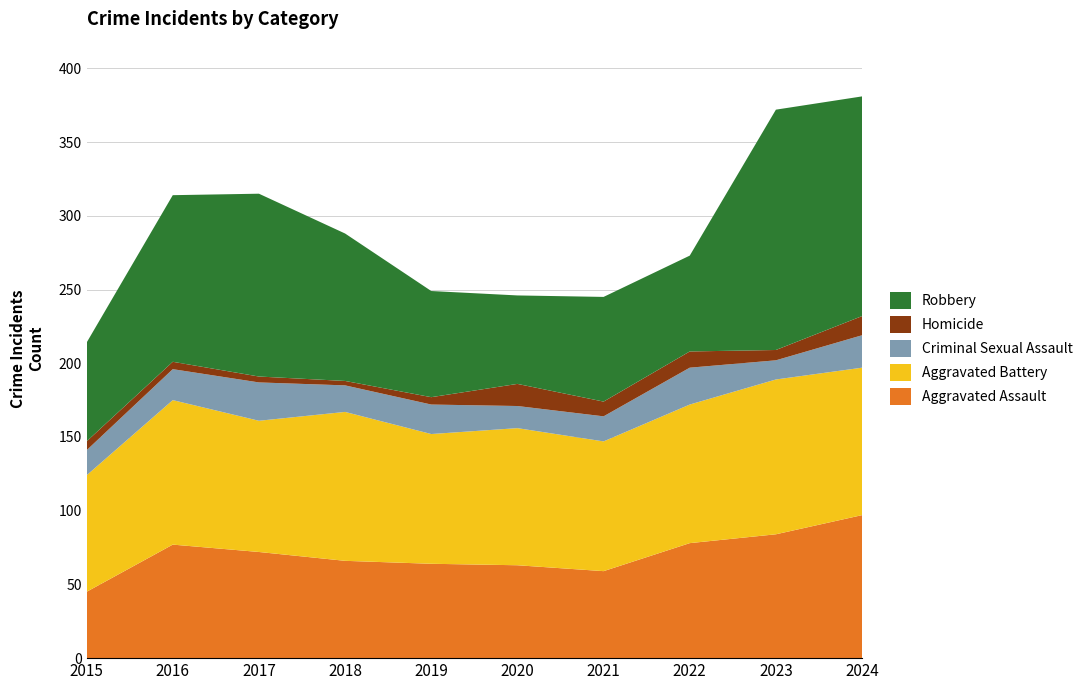

Reading right to left, what are all the values shown in this chart?

Aggravated Assault: 2024=97	2023=84	2022=78	2021=59	2020=63	2019=64	2018=66	2017=72	2016=77	2015=45
Aggravated Battery: 2024=100	2023=105	2022=94	2021=88	2020=93	2019=88	2018=101	2017=89	2016=98	2015=79
Criminal Sexual Assault: 2024=22	2023=13	2022=25	2021=17	2020=15	2019=20	2018=18	2017=26	2016=21	2015=17
Homicide: 2024=13	2023=7	2022=11	2021=10	2020=15	2019=5	2018=3	2017=4	2016=5	2015=6
Robbery: 2024=149	2023=163	2022=65	2021=71	2020=60	2019=72	2018=100	2017=124	2016=113	2015=67